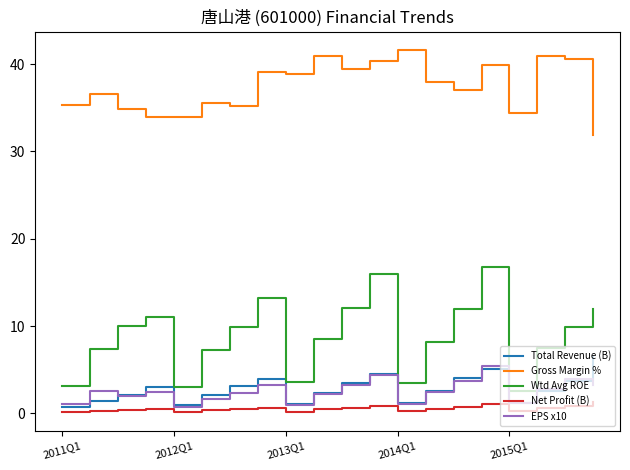

How many interior local peaks does the EPS x10 series have?

6